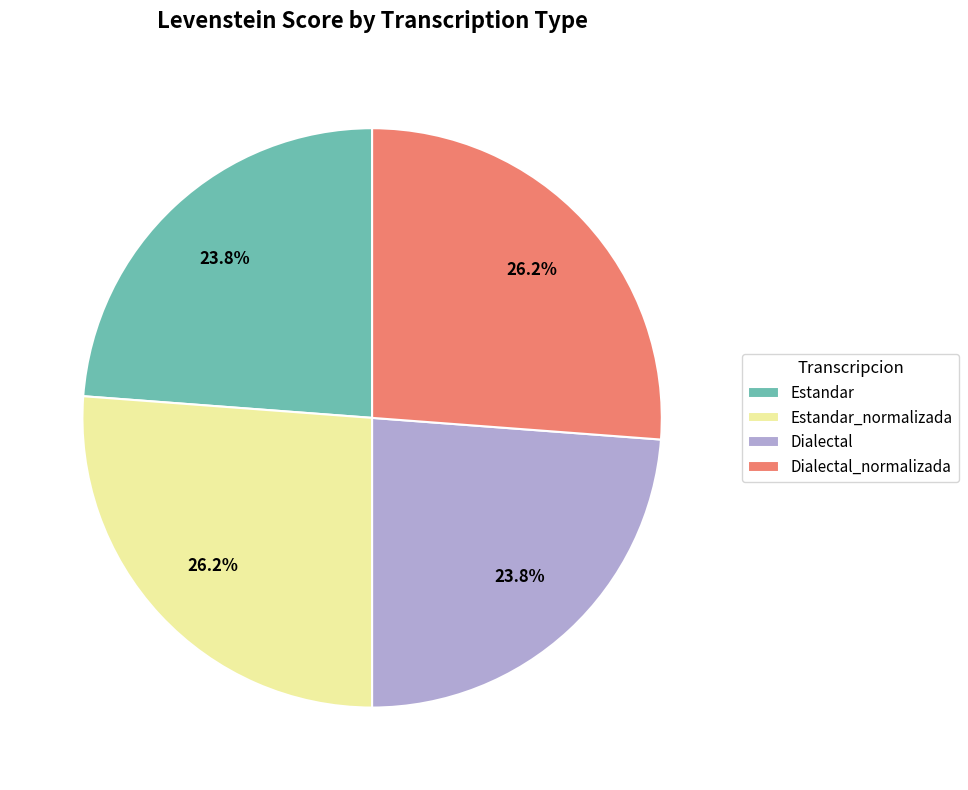

To the nearest percent, what portion does Estandar_normalizada represent?

26%